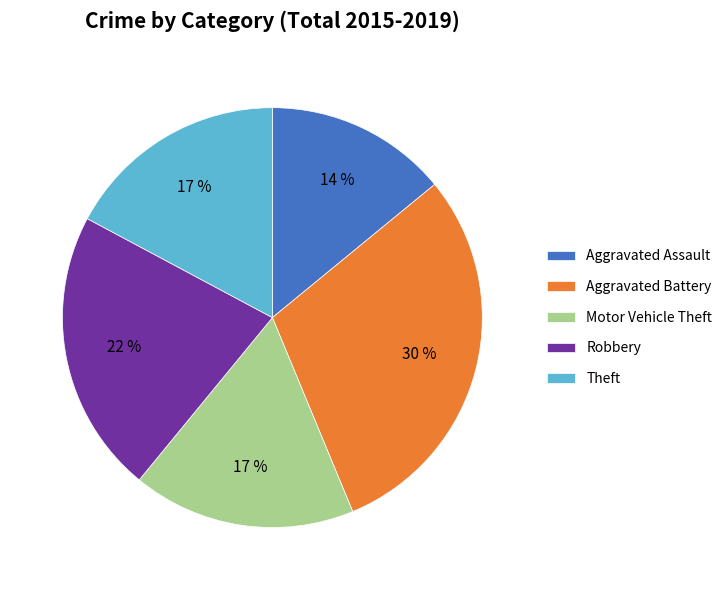

How many segments does this pie chart have?

5